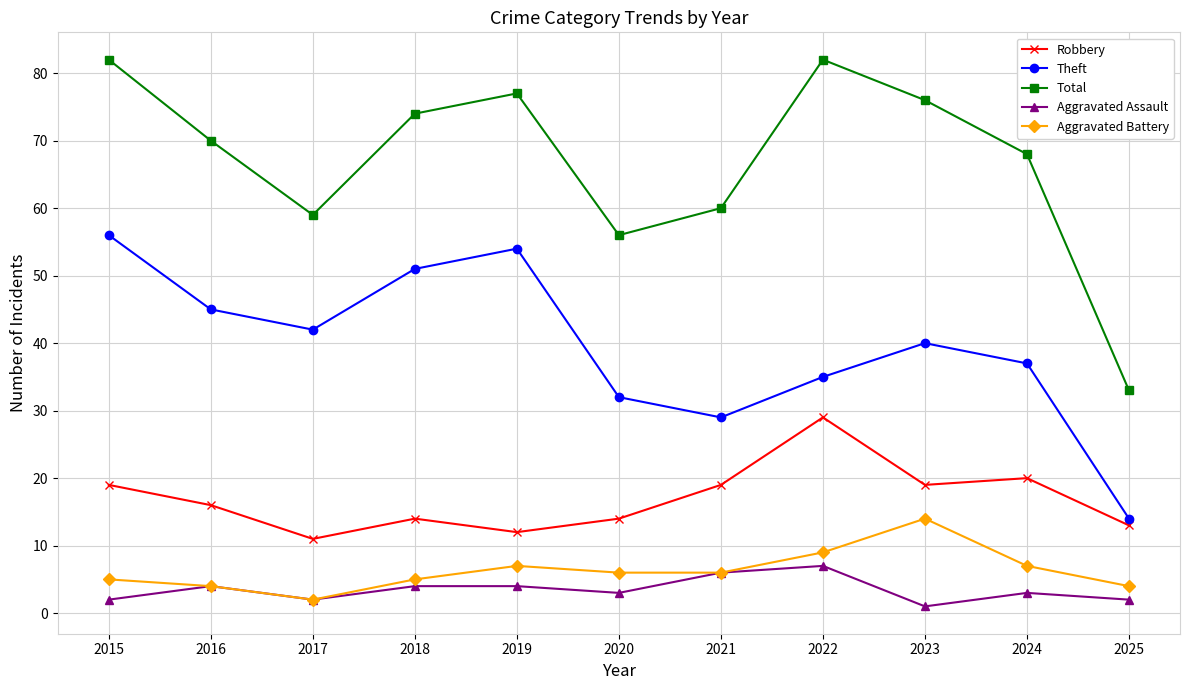

What is the value of the Total point at the 6th from the left?

56